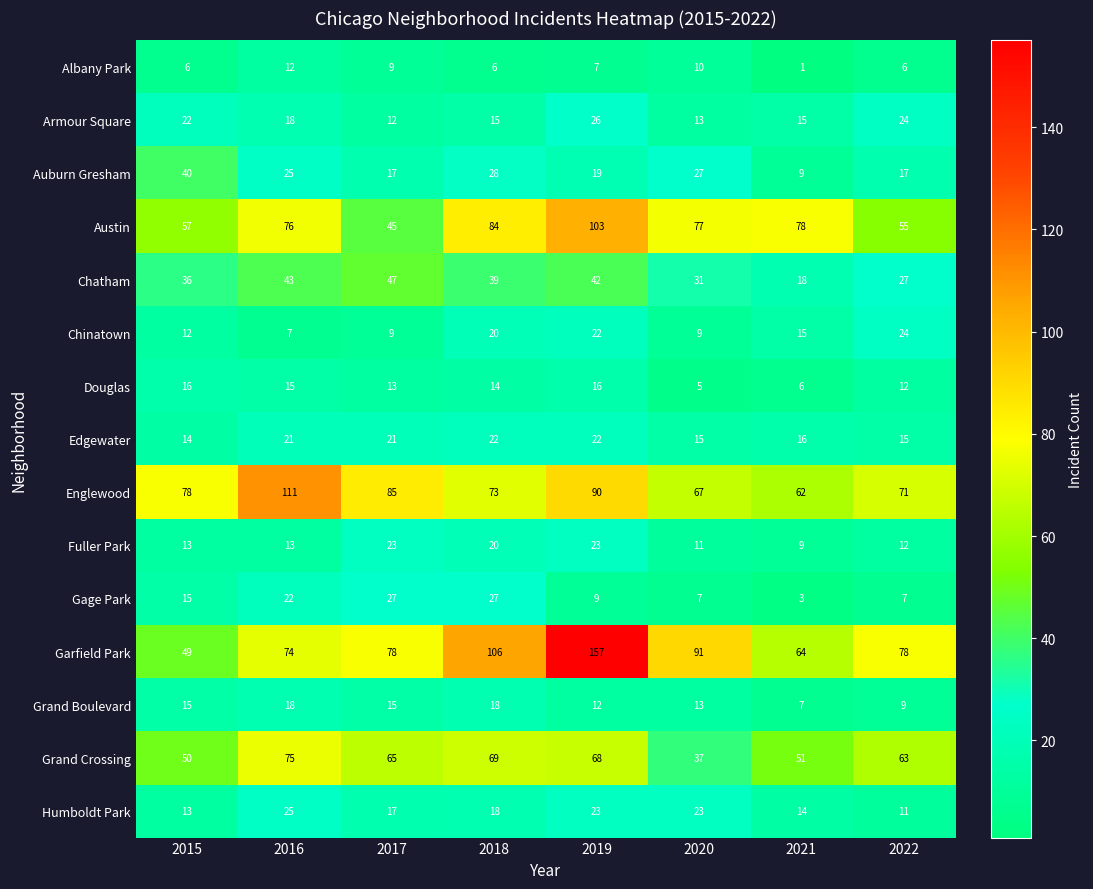

Which category has the lowest value across all series?

2021